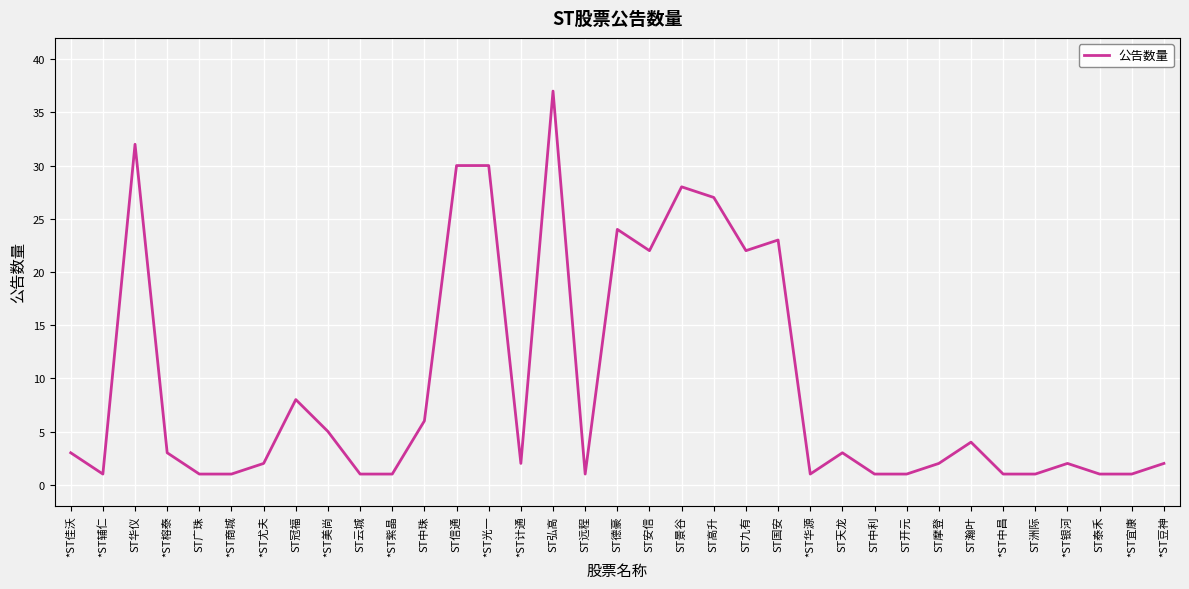

True or false: the data shows 2 at *ST银河.

True